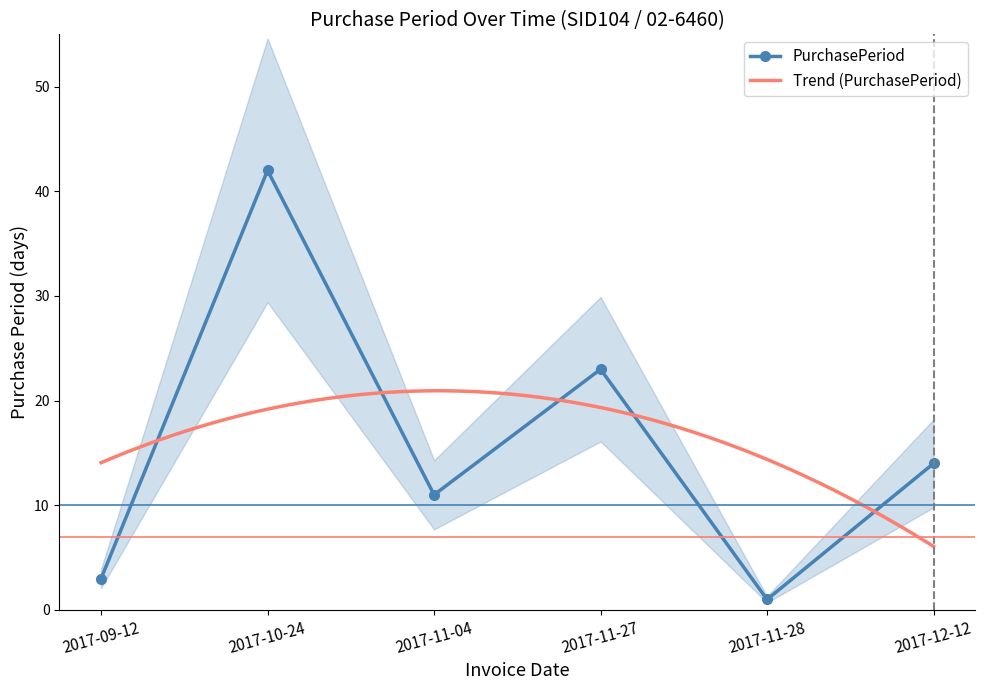

True or false: the data has more than 0 interior local peaks.

True